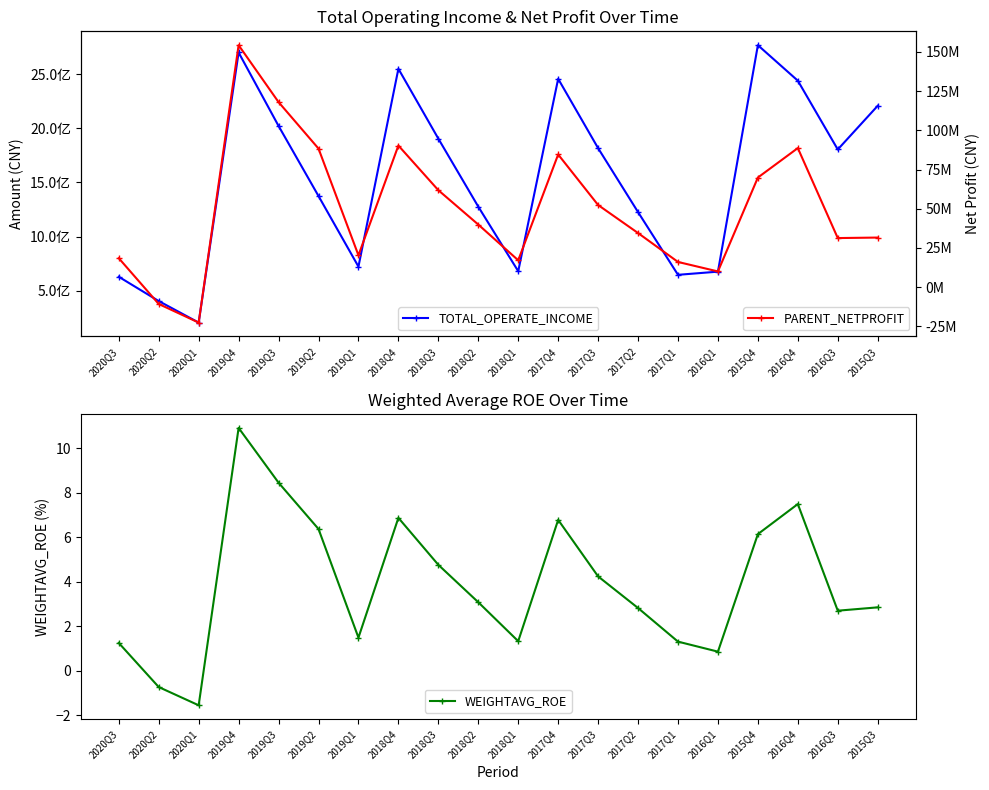

What is the label of the 12th point from the left?

2017Q4